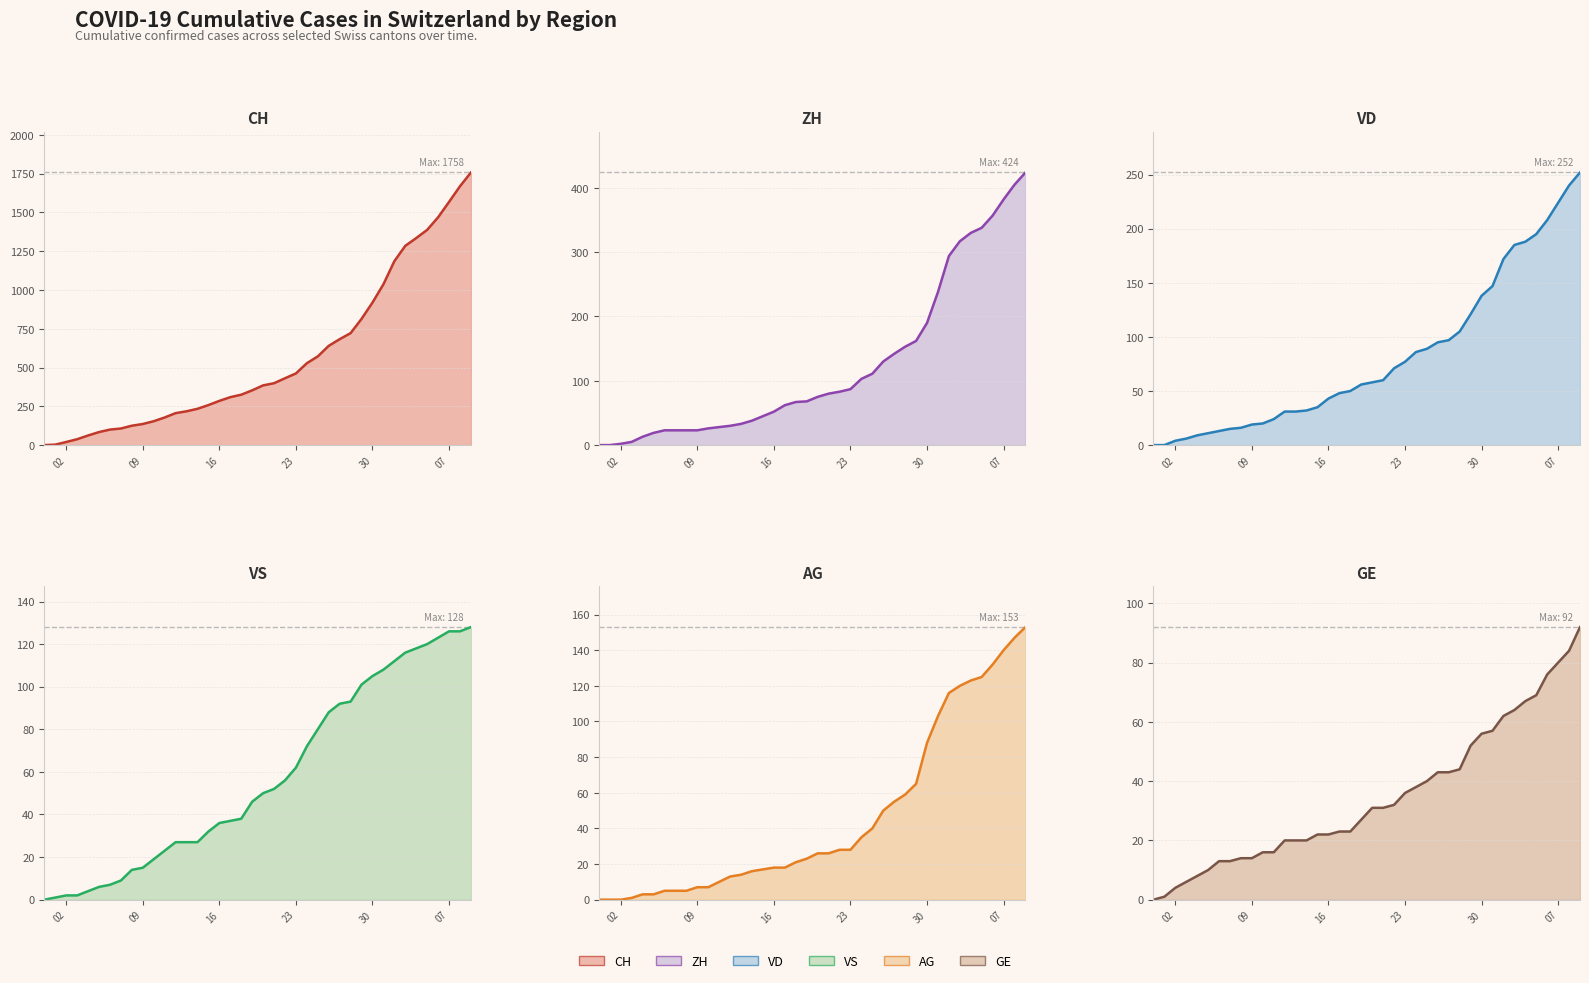

Is the value of GE trend at 7 greater than the value of VD trend at 29?

No